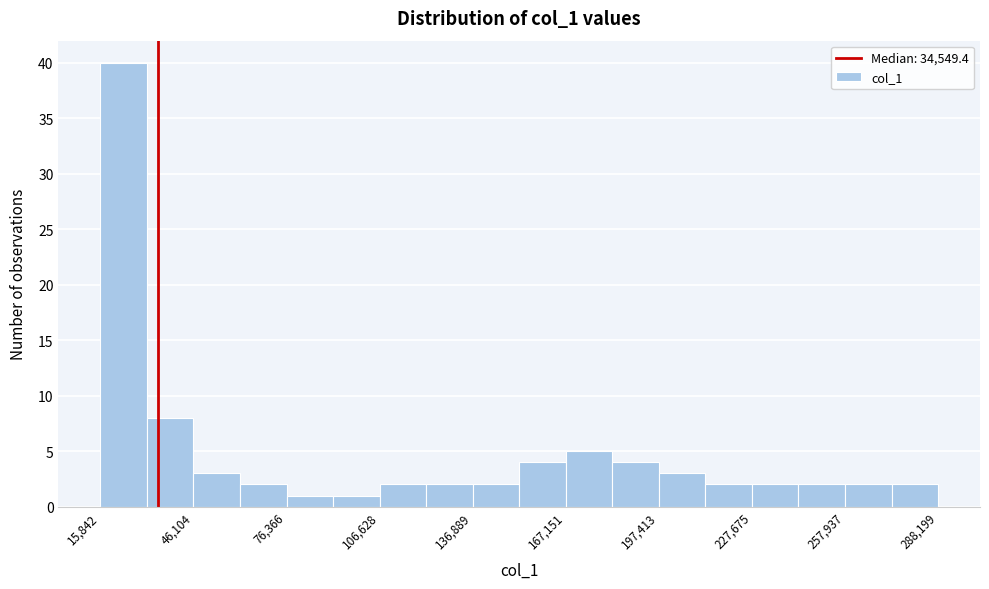

Around what value on the x-axis is the tallest bar? Give the approximate position of its centre, as read against the axis.

25000